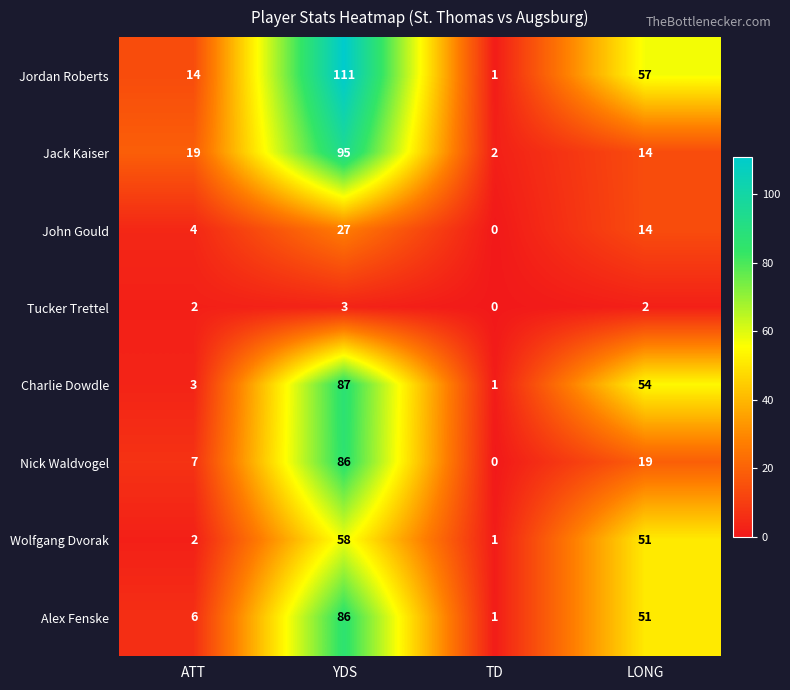

Which series has the largest range (max minus min)?

Jordan Roberts